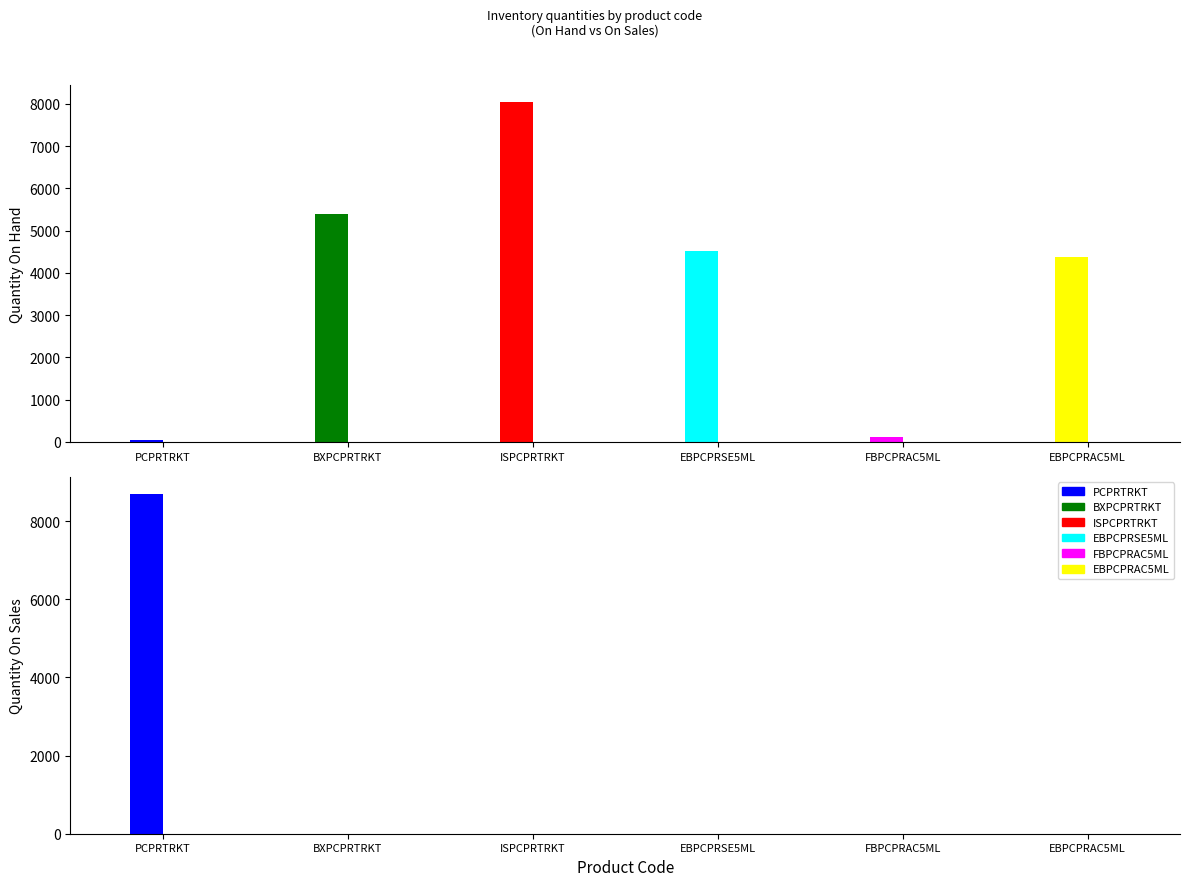

Rank the series by their maximum value, from lowest to highest.

Quantity On Hand, Quantity On Sales